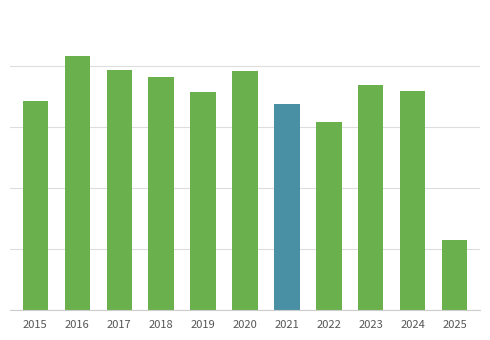

Does the chart contain any negative values?

No